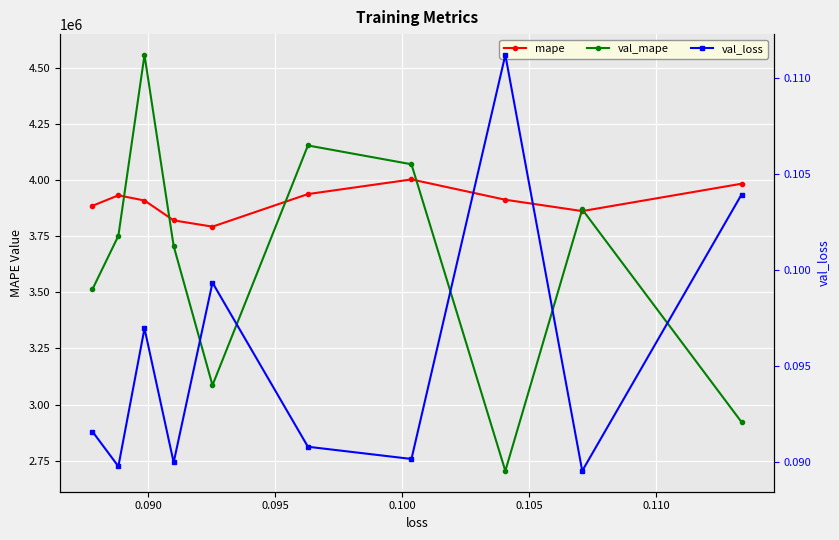

What is the spread (max minus min) of values at 0.105?

4153297.7